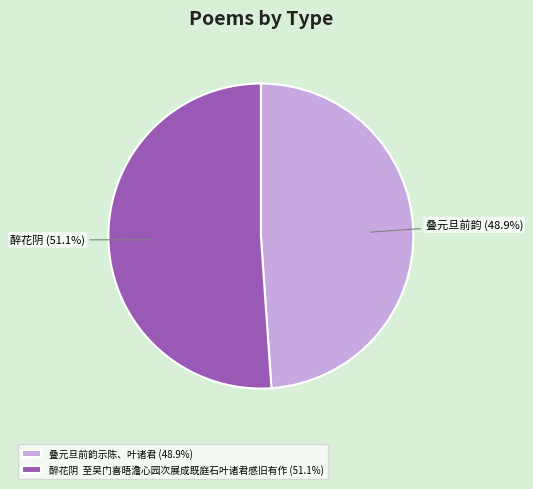

Count the number of slices in the pie.

2